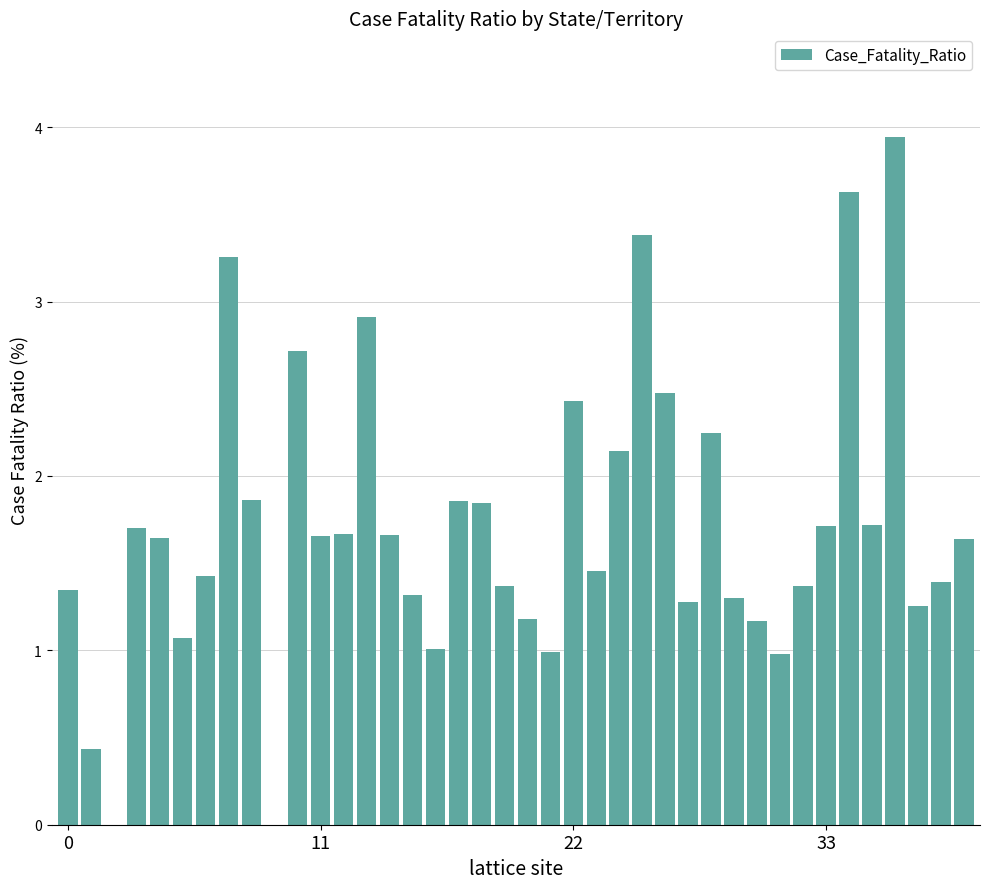

What is the sum of all values?

68.4